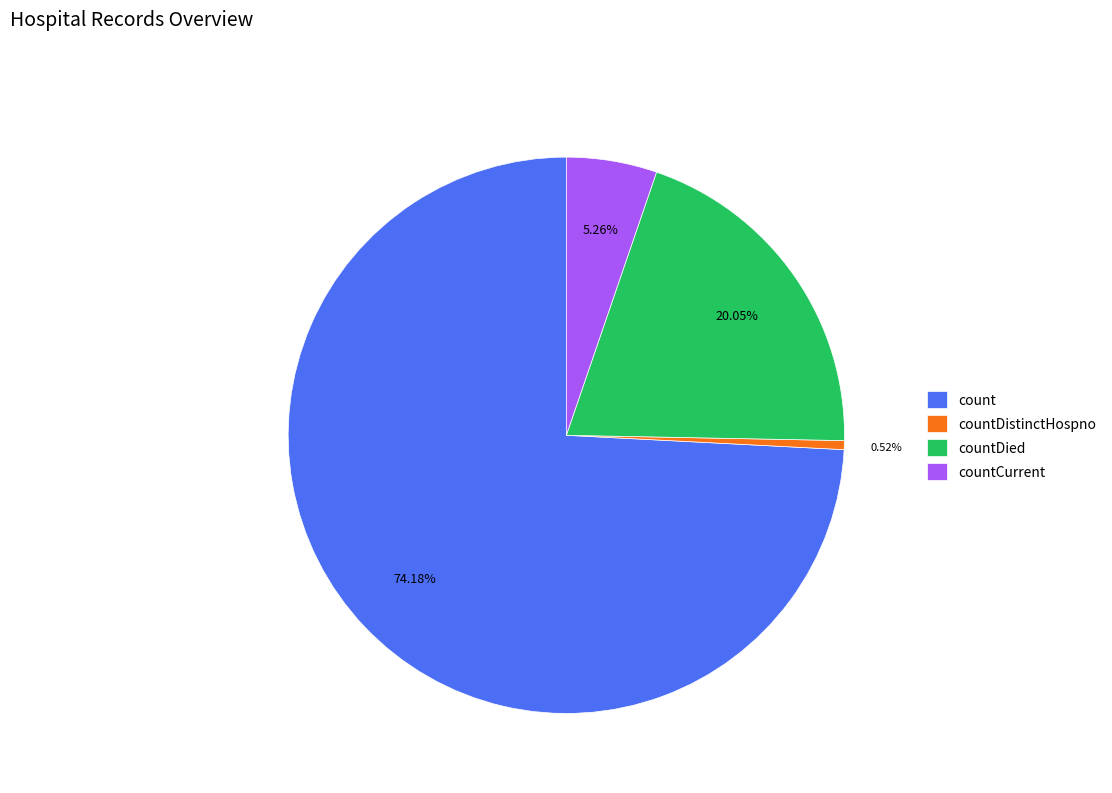

What percentage is the countCurrent slice, to the nearest percent?

5%